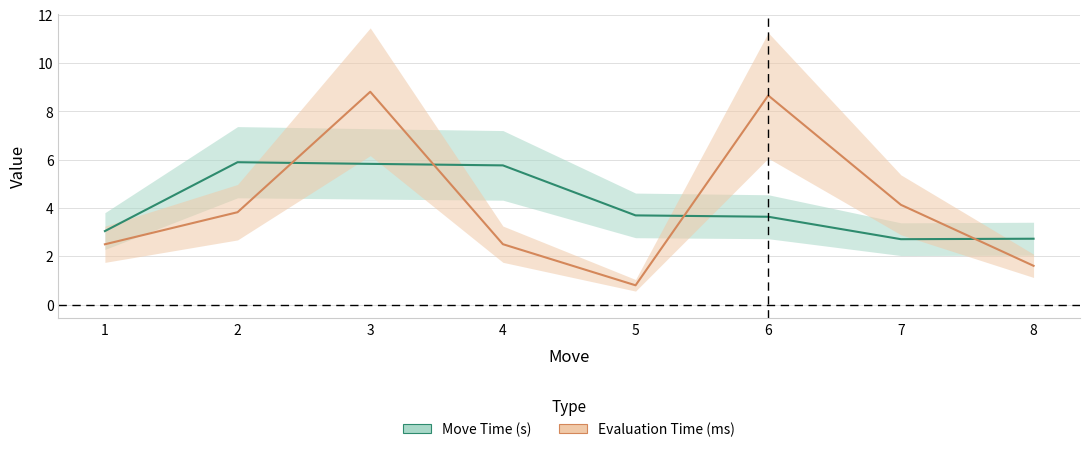

True or false: Evaluation Time (ms) and Move Time (s) cross at least once.

True